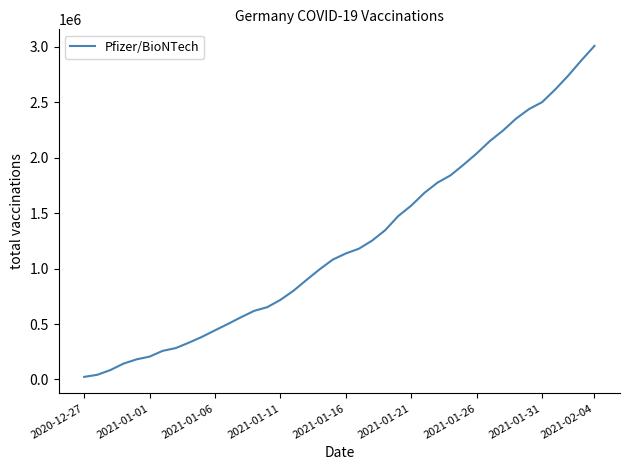

What is the difference between the maximum and minimum values?

2985916